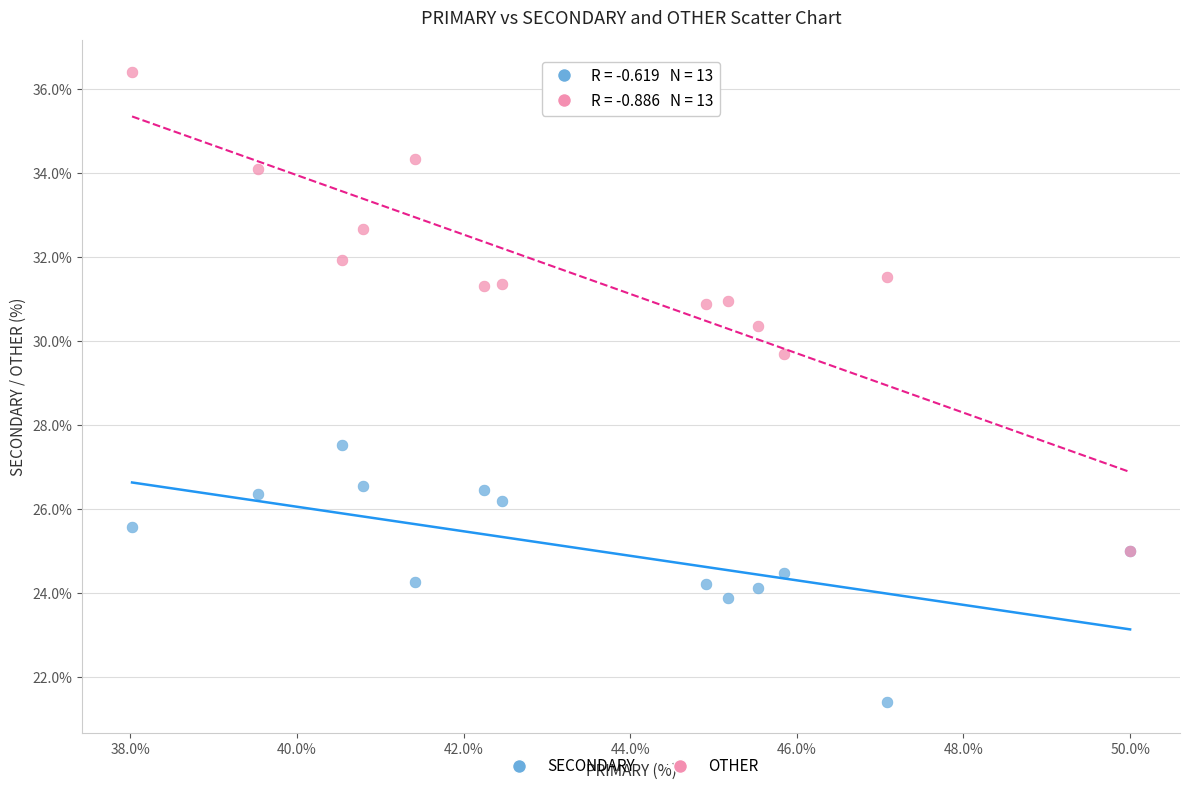

Which series reaches the minimum Y coordinate?

SECONDARY